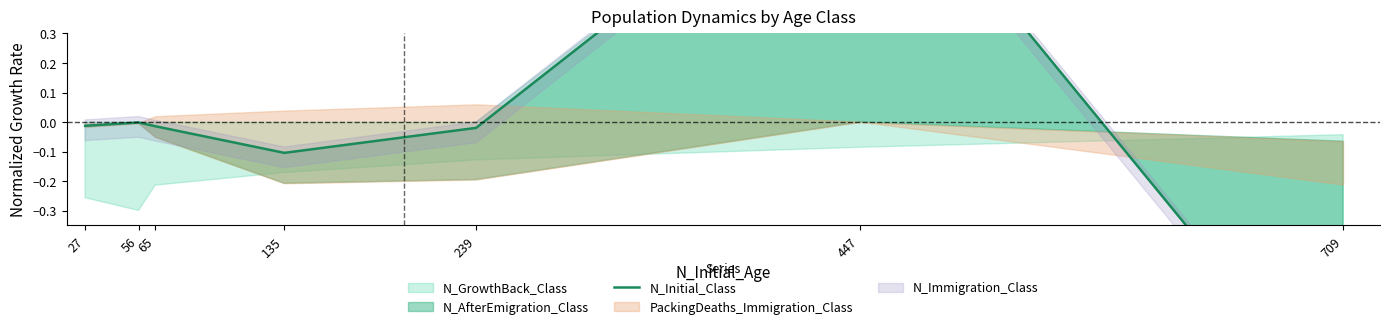

True or false: the data shows -0.0 at 27.

True